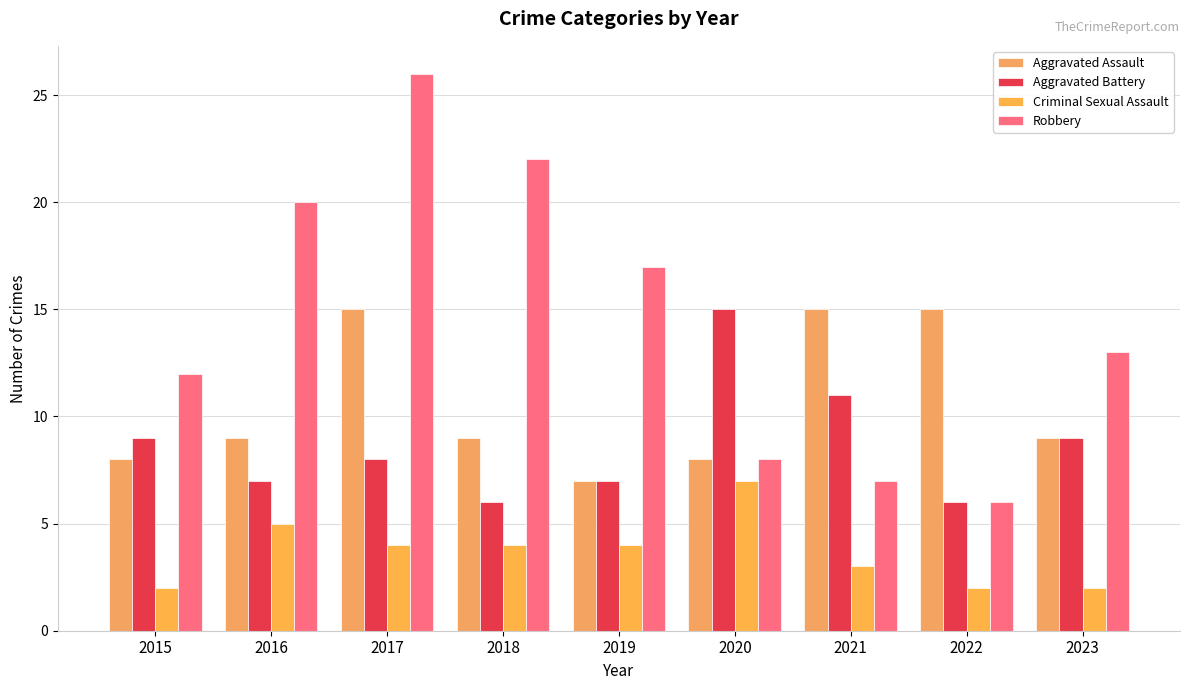

What is the value of the Robbery bar at the 1st from the left?

12